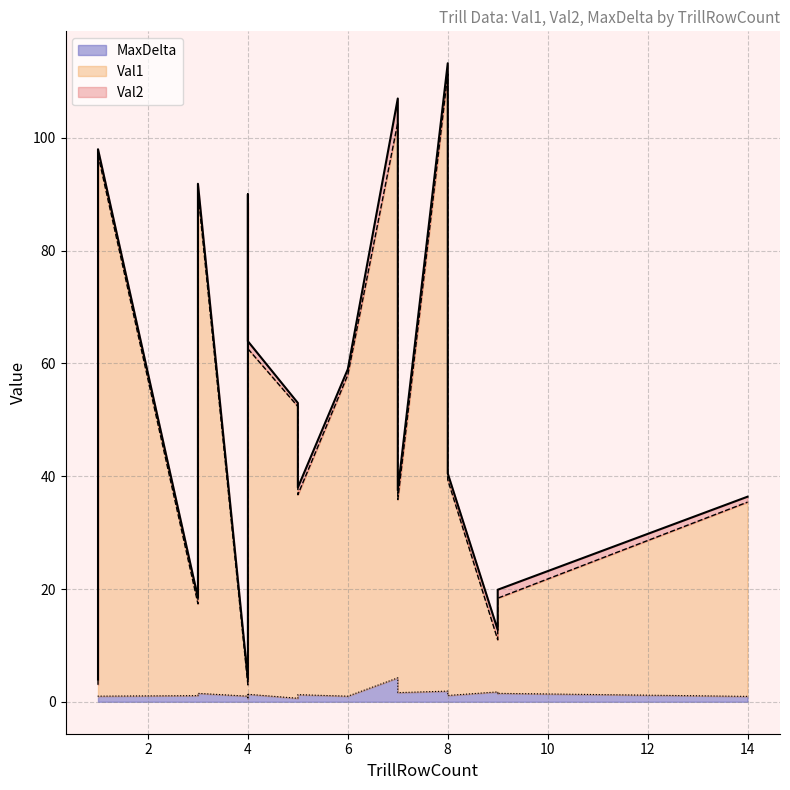

Which series changed the most between 9 and 14?

Val1